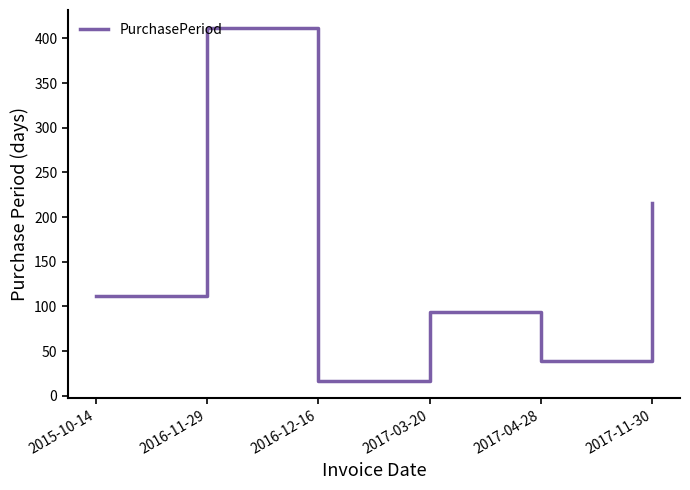

What is the difference between the maximum and minimum values?

395